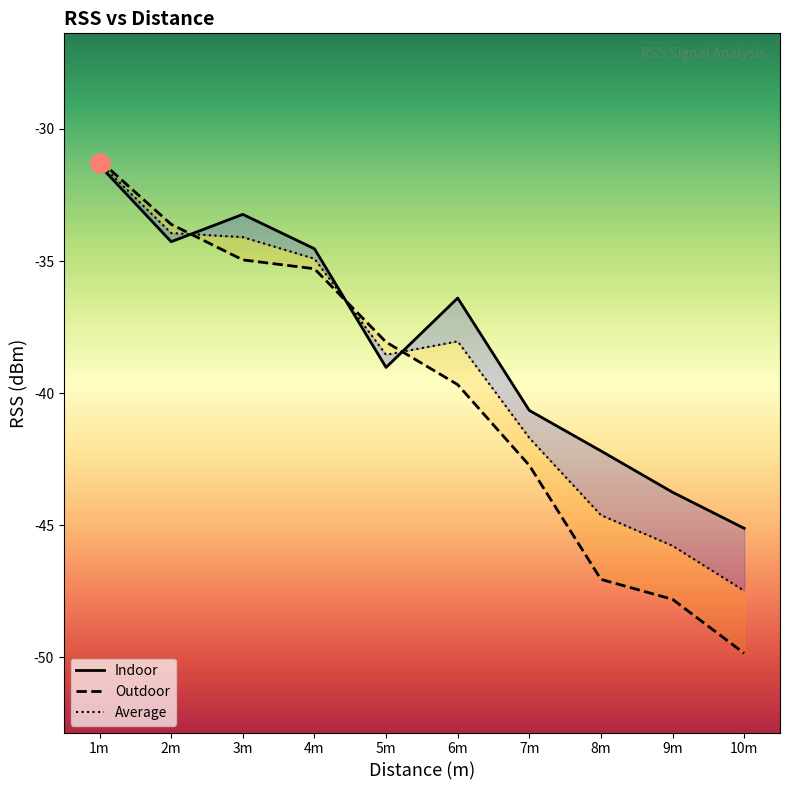

What are all the series names shown in the legend?

Indoor, Outdoor, Average